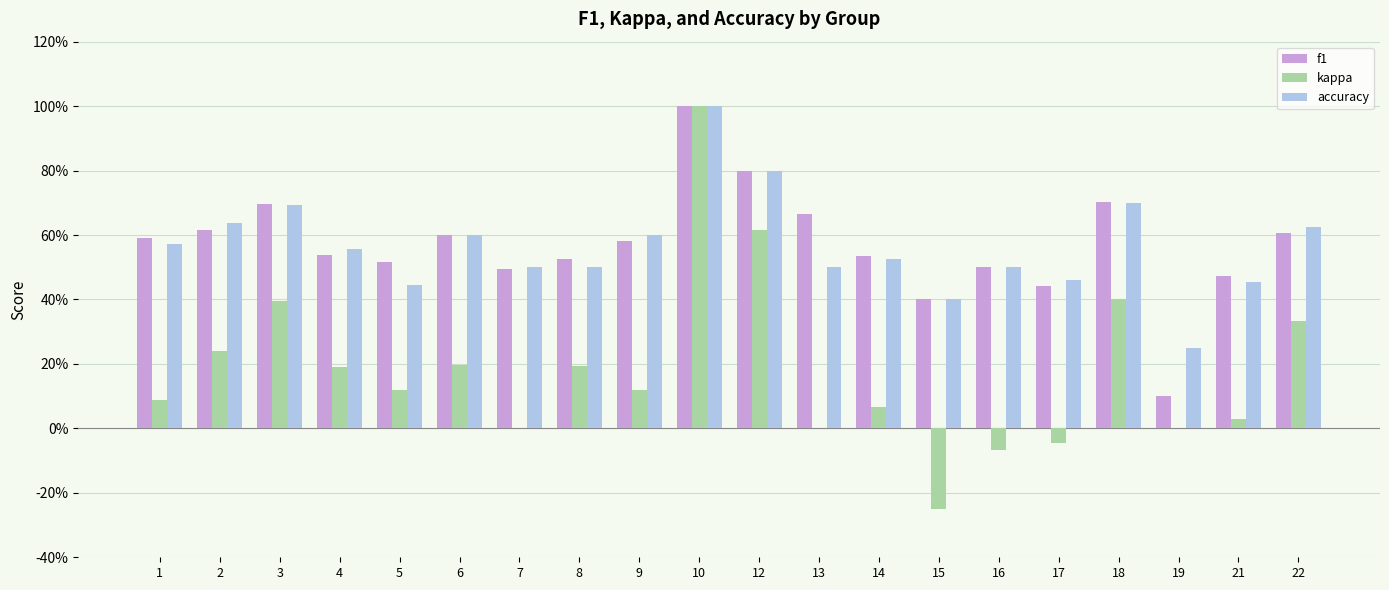

Are the bars horizontal?

No